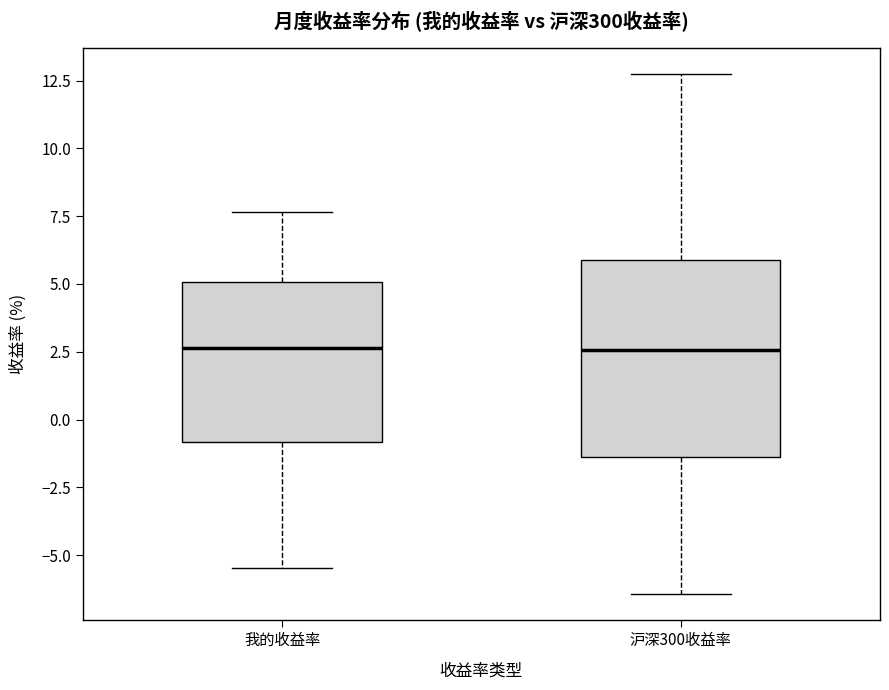

Comparing the boxes themselves (not the whiskers), which one is the tallest?

沪深300收益率